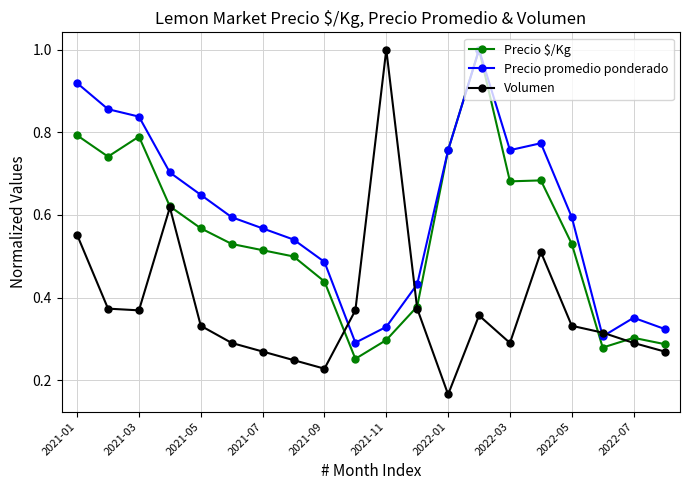

How many lines are shown in the chart?

3